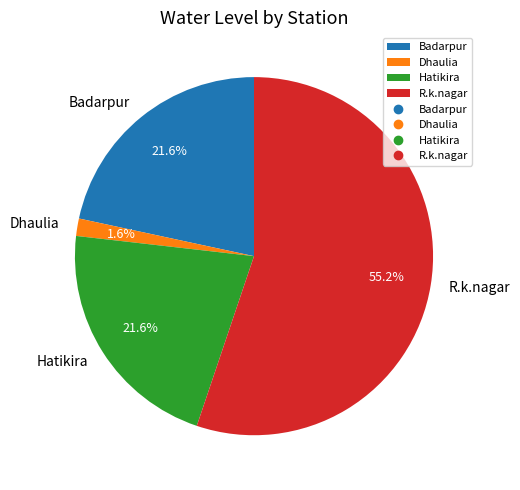

What percentage do Badarpur and R.k.nagar together represent?

76.8%